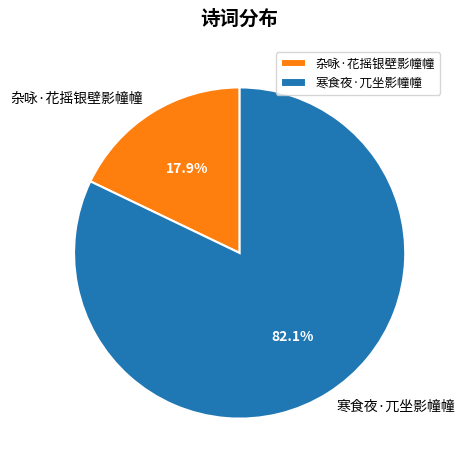

To the nearest percent, what is the difference between the largest and smallest slice percentages?

64%